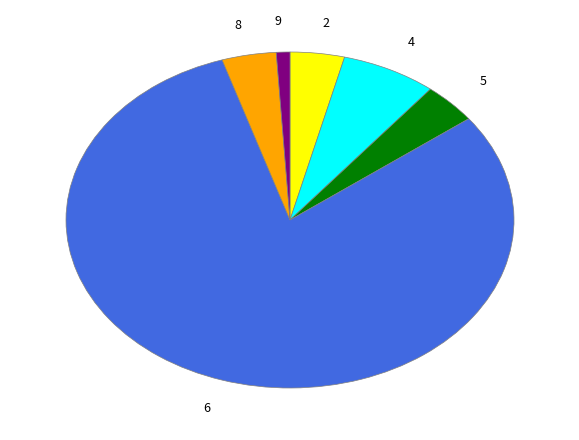

Is it true that 2 is 4% of the pie?

True